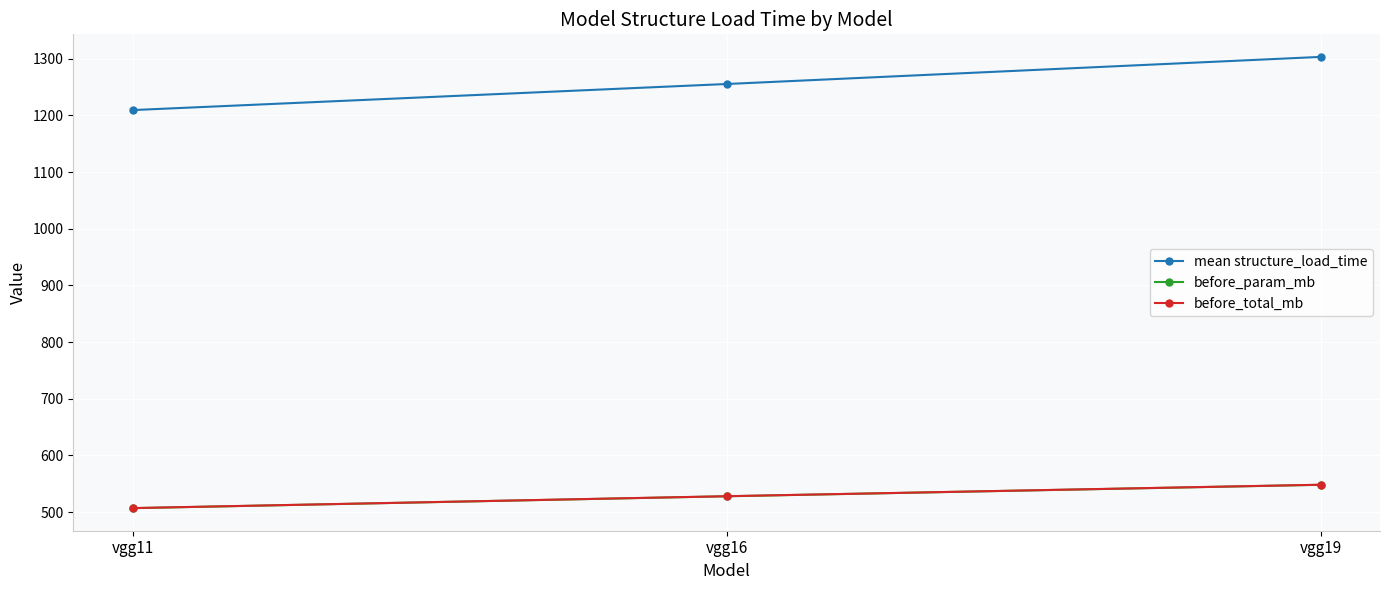

What are all the series names shown in the legend?

mean structure_load_time, before_param_mb, before_total_mb